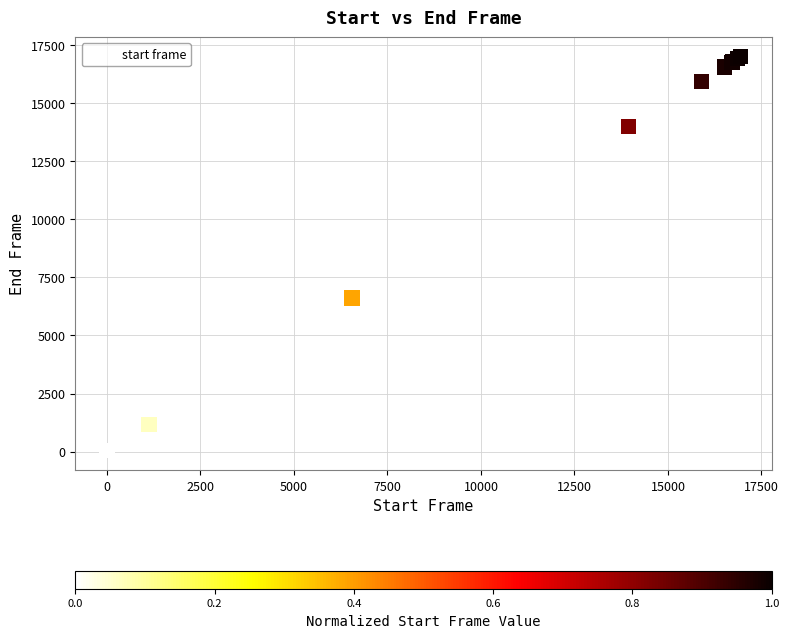

What Y value in the scatter plot is closest to 8517?

6603